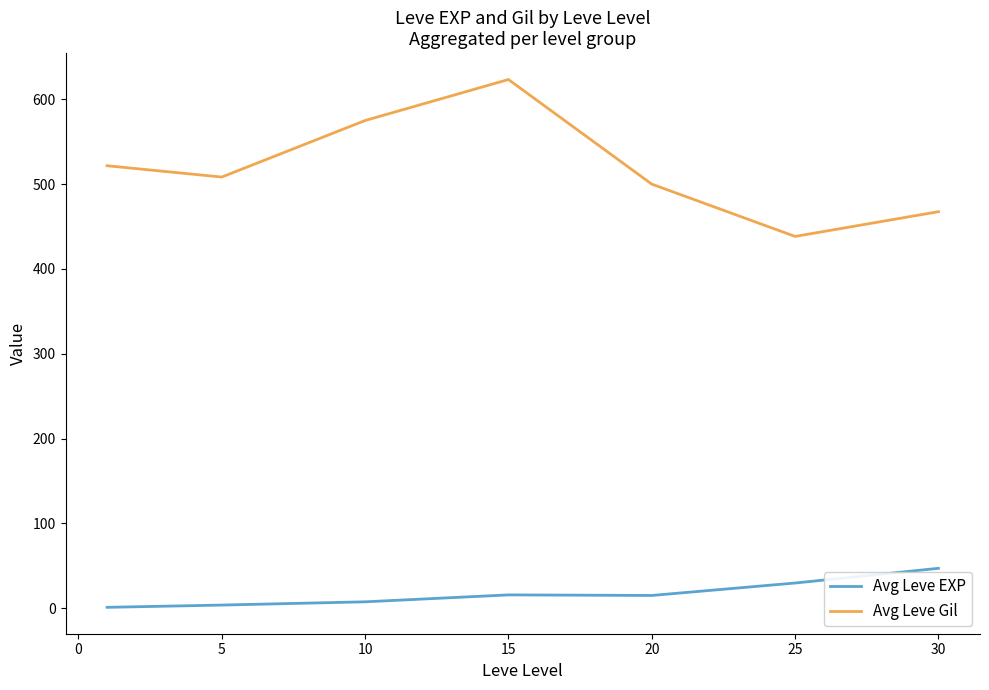

What is the greatest value displayed?

623.3